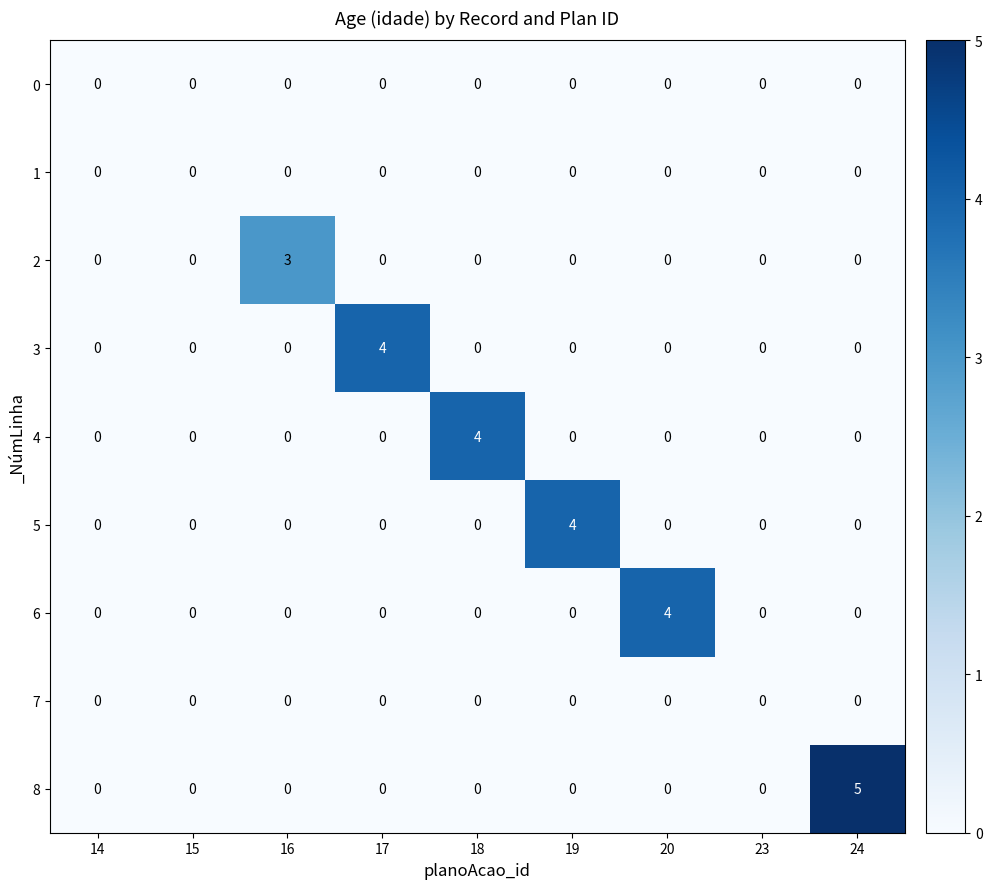

Count the 3 values in the range 0 to 1.

8